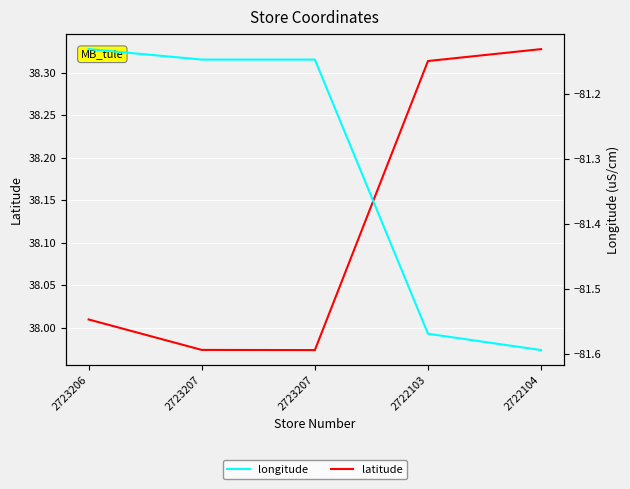

What is the value of the longitude point at the 3rd from the left?

-81.1